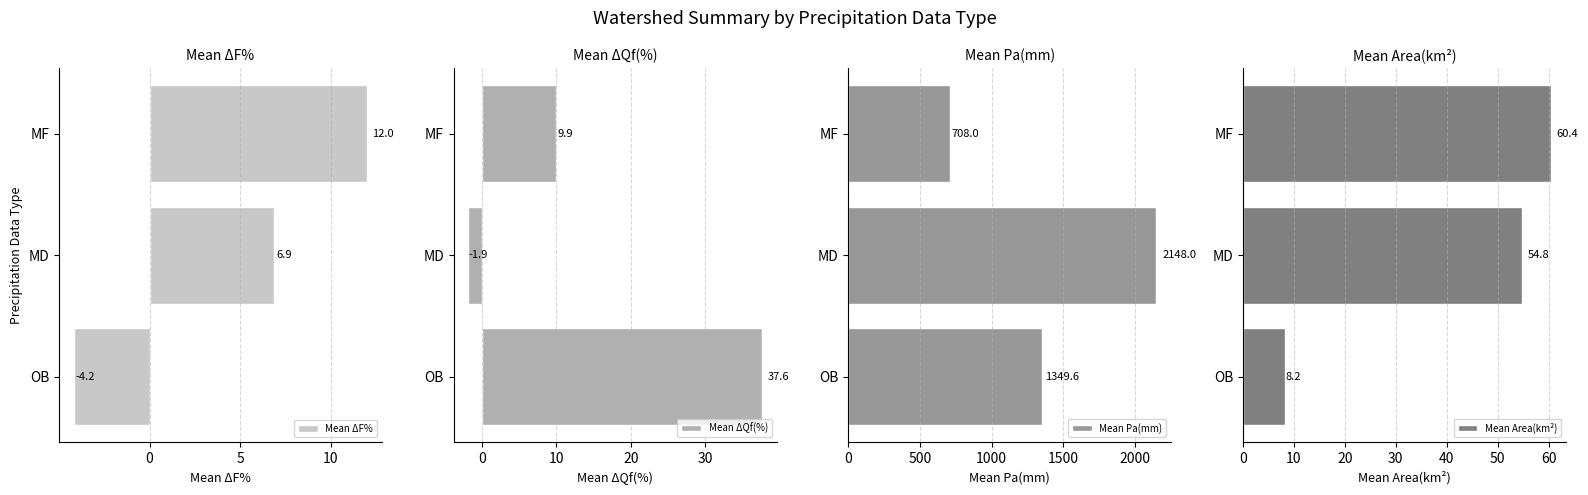

How many series are shown in this chart?

4